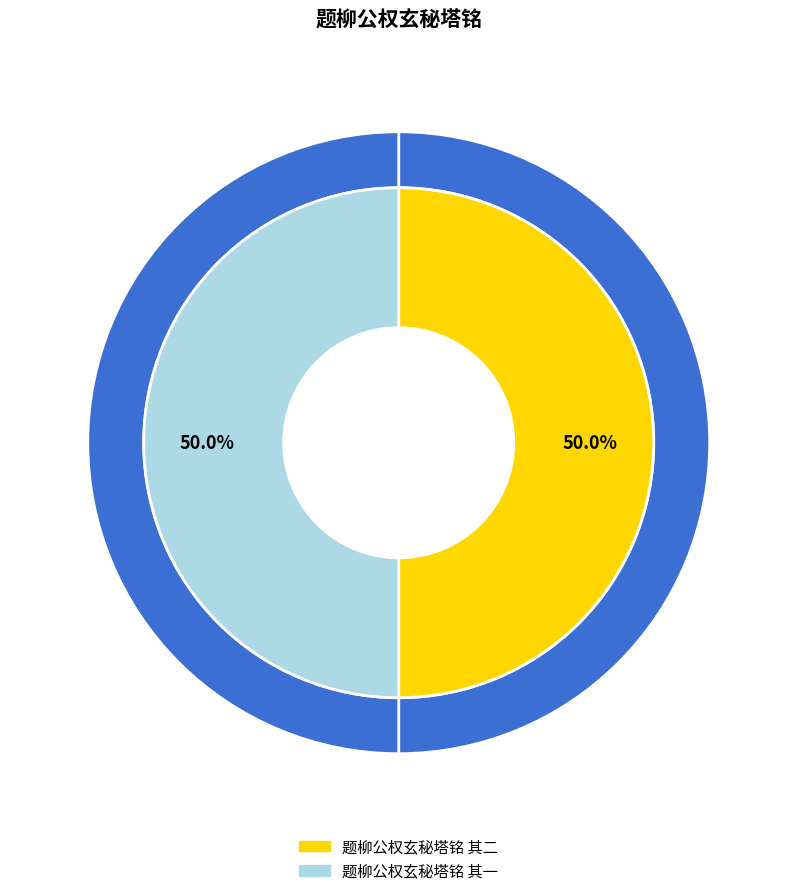

The 题柳公权玄秘塔铭 其二 slice represents 41% of the pie. True or false?

False